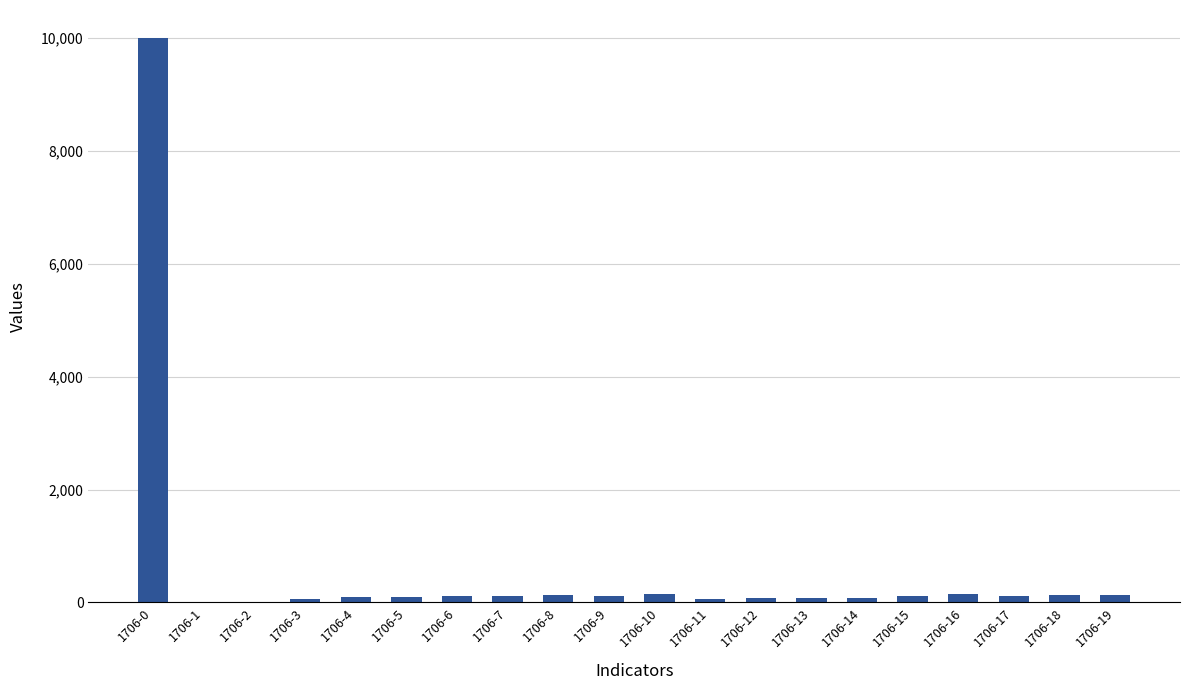

What is the sum of the values at 1706-10 and 1706-16?

292